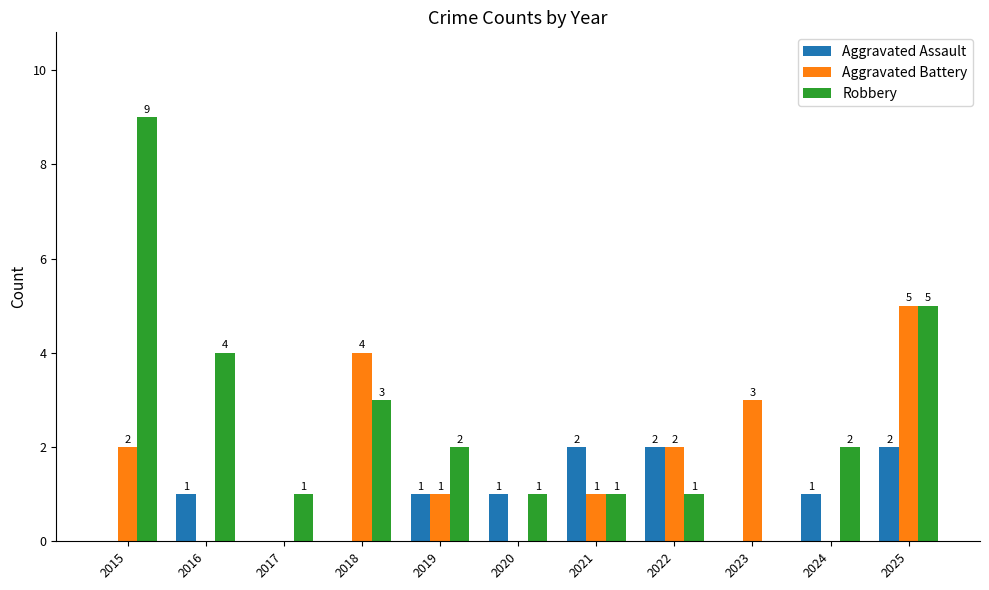

At which category does the chart reach its peak across all series?

2015